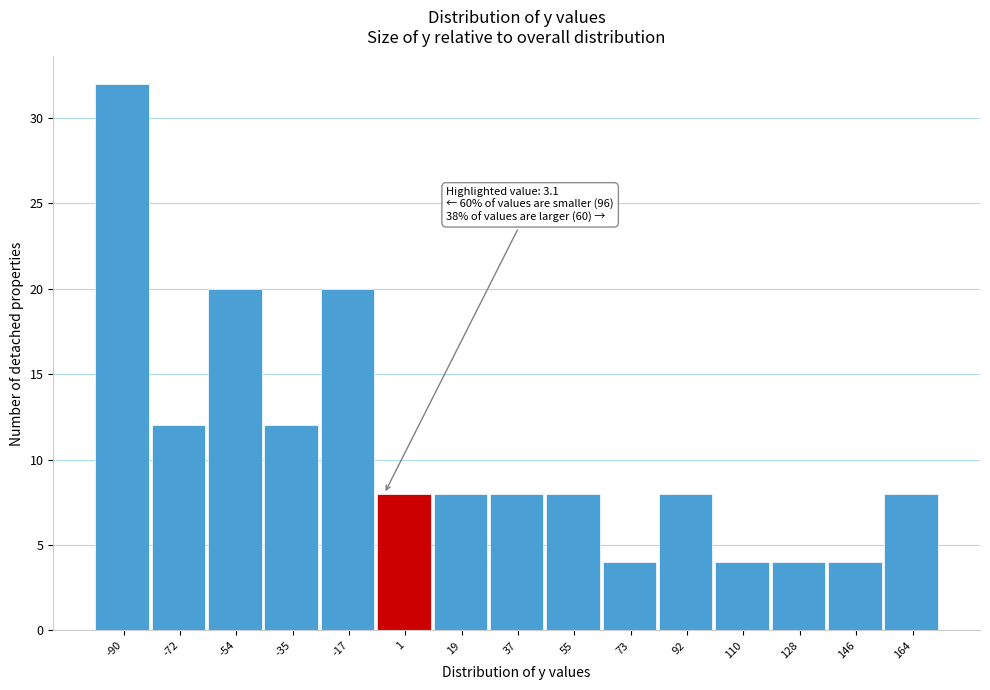

Reading left to right, extract all data points from this chart.

-90=32	-72=12	-54=20	-35=12	-17=20	1=8	19=8	37=8	55=8	73=4	92=8	110=4	128=4	146=4	164=8